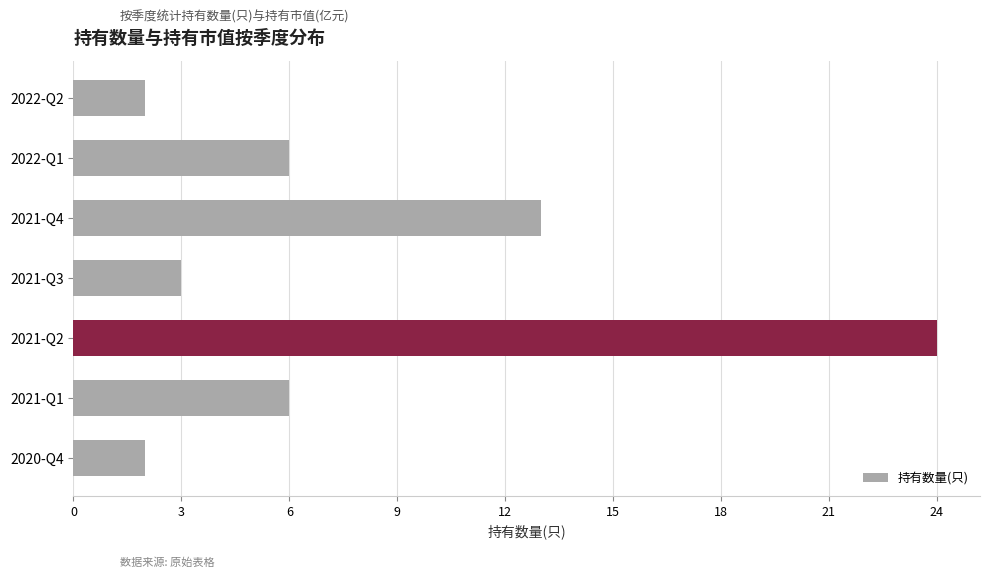

How many series are shown in this chart?

1